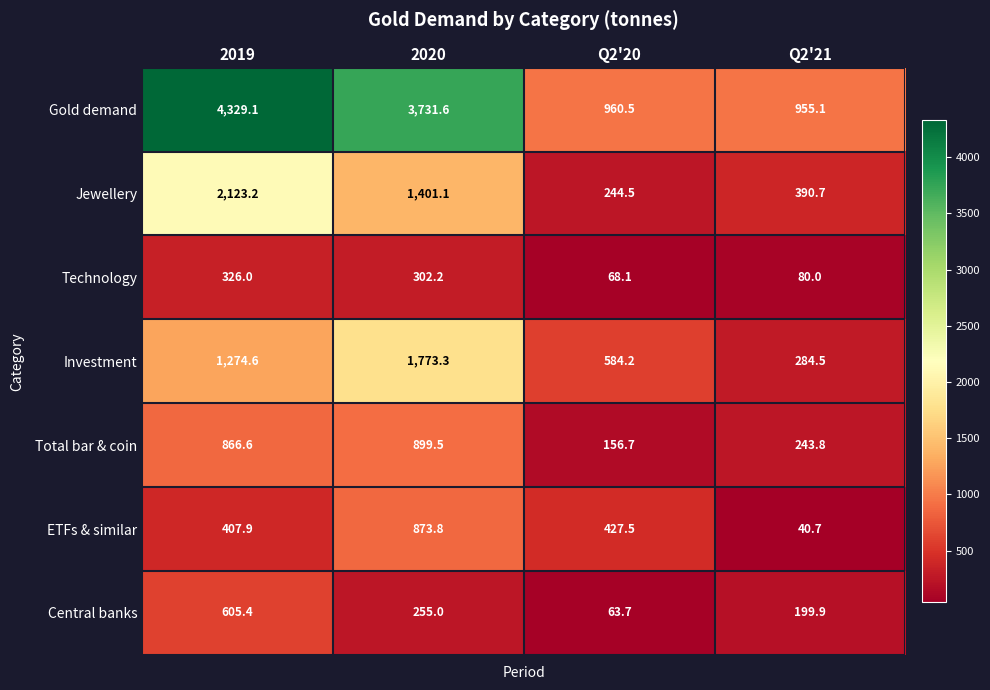

At which category is the sum across all series the highest?

2019